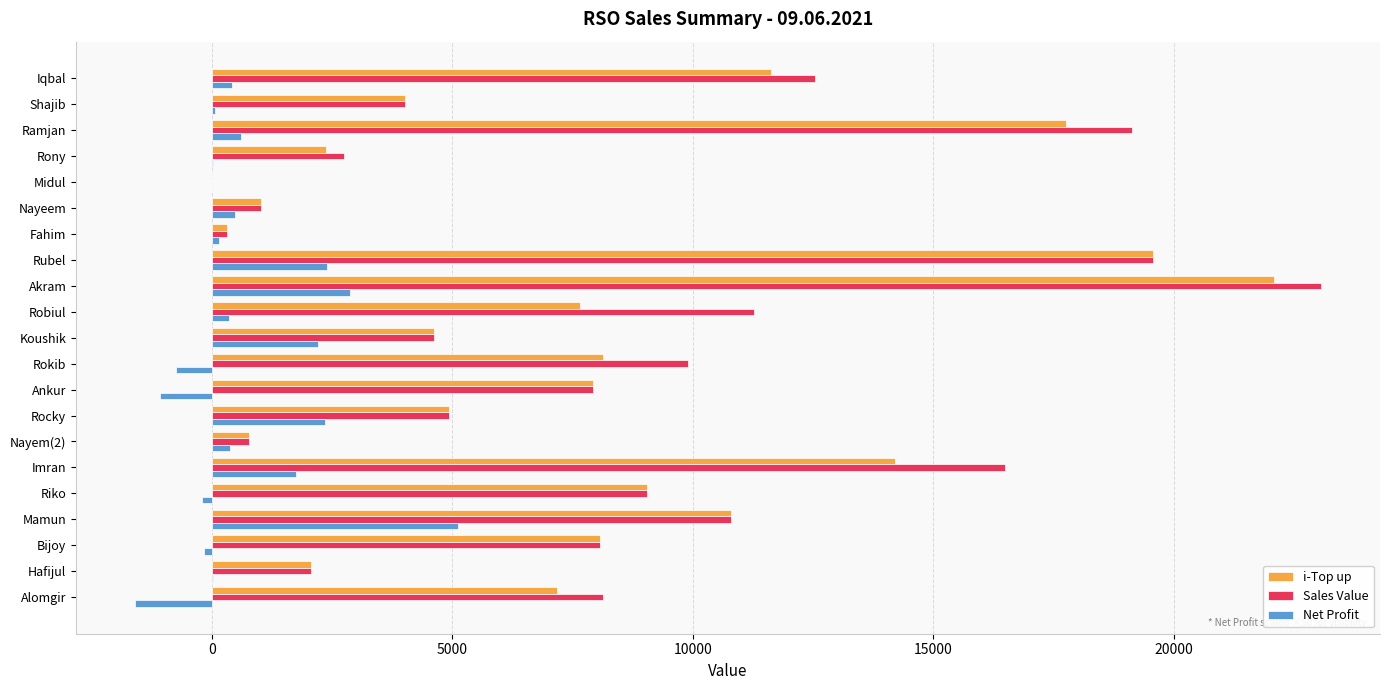

Which series changed the most between Rony and Rocky?

i-Top up